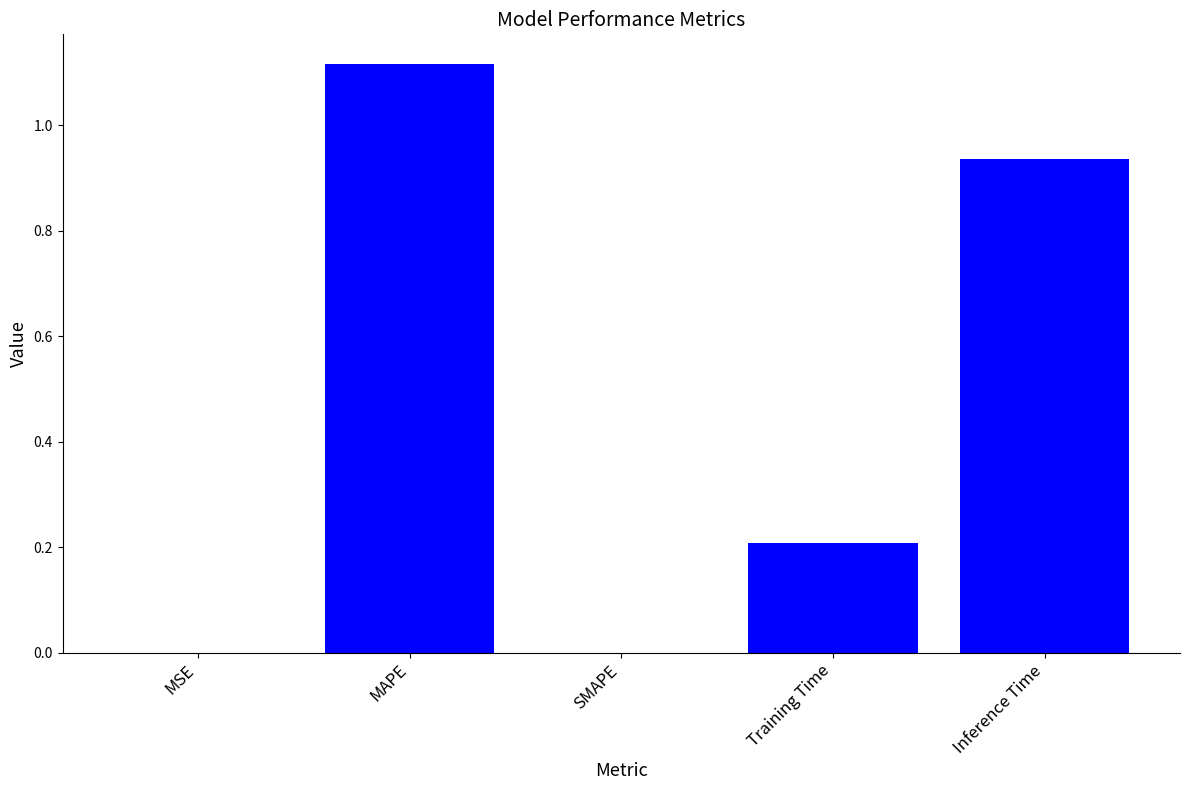

What is the sum of all values?

2.3